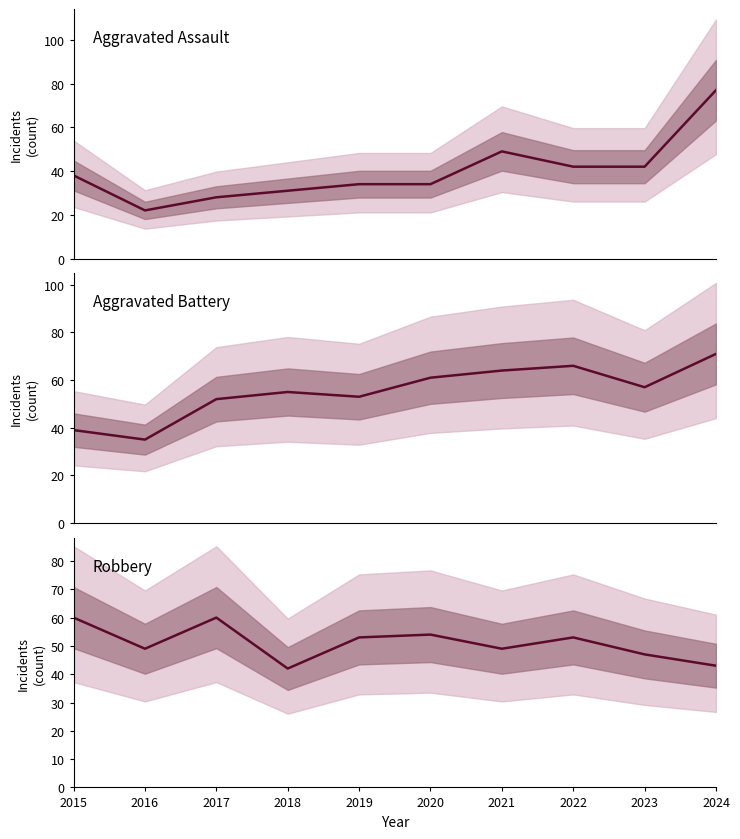

True or false: Aggravated Assault and Robbery cross at least once.

True